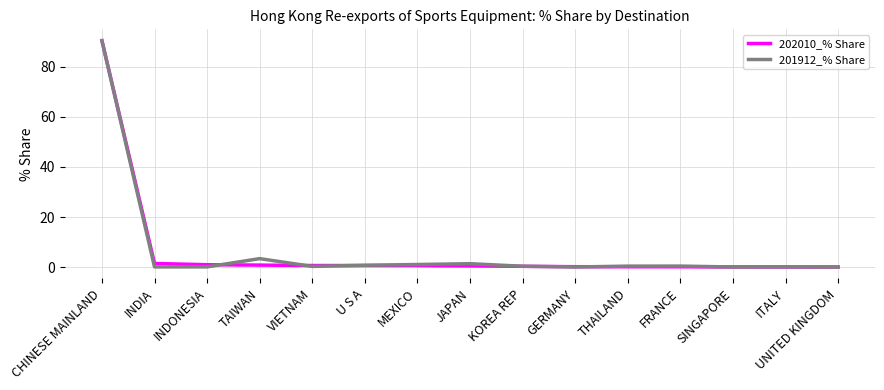

At which category does the chart reach its peak across all series?

CHINESE MAINLAND